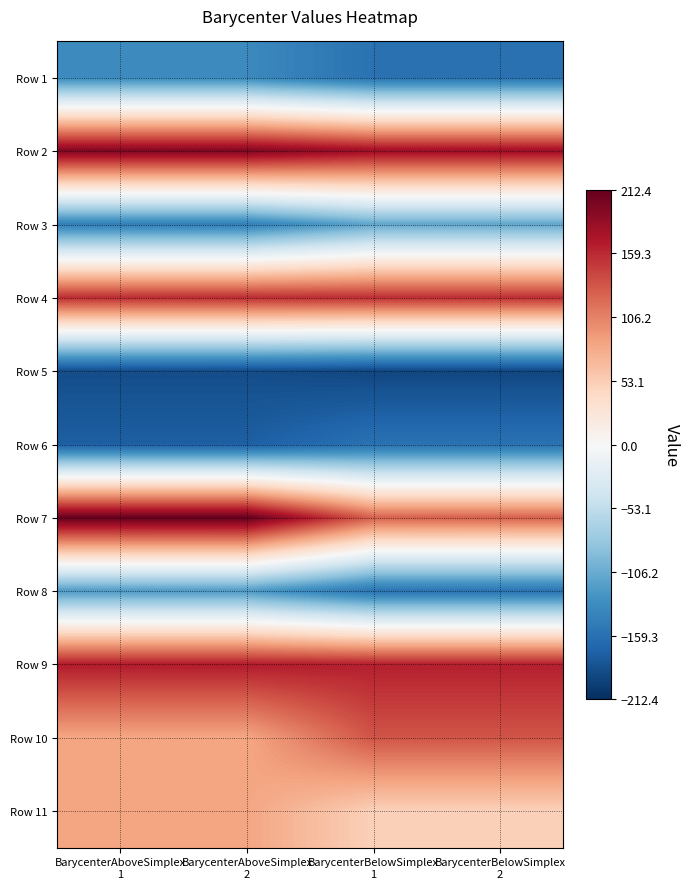

What is the difference between the highest and lowest values at BarycenterAboveSimplex
2?

401.5